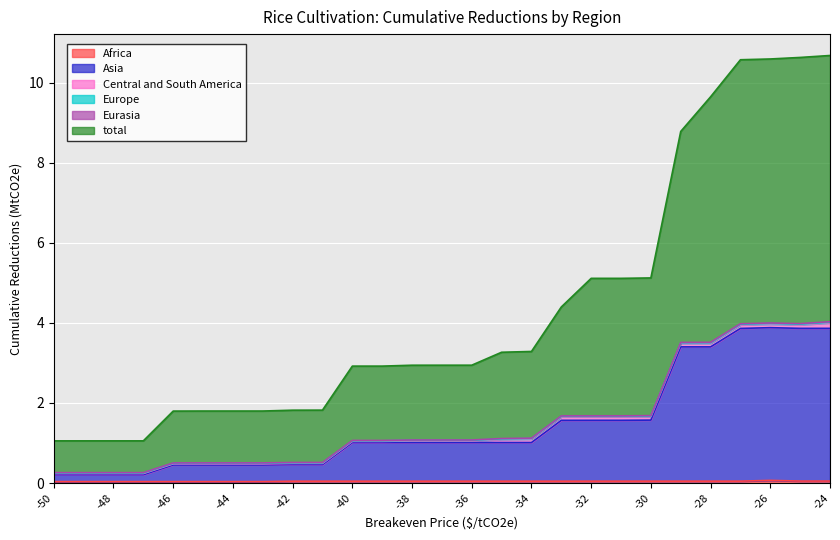

What is the spread (max minus min) of values at -28?

9.6